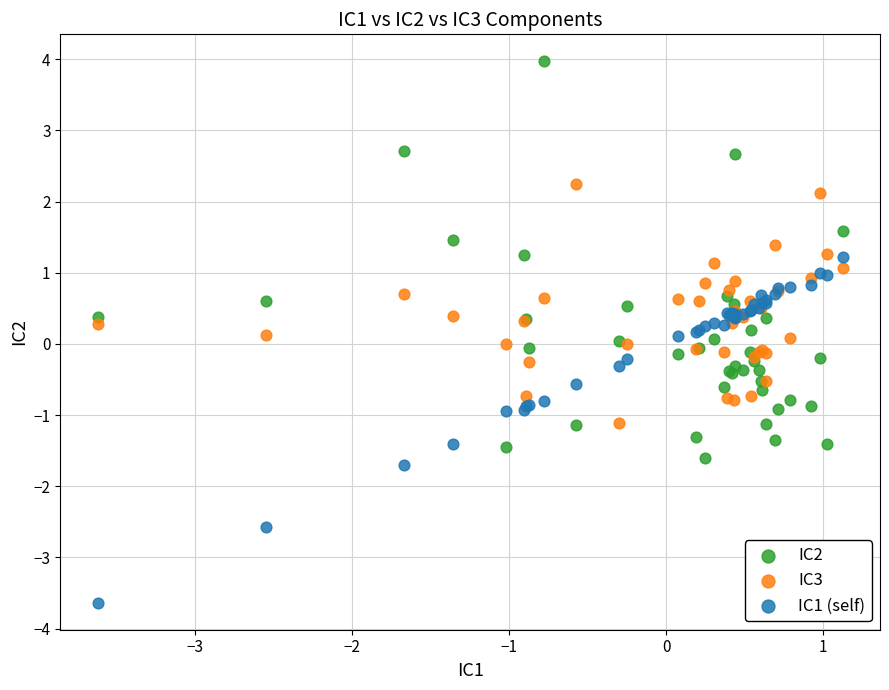

What are all the series names shown in the legend?

IC2, IC3, IC1 (self)